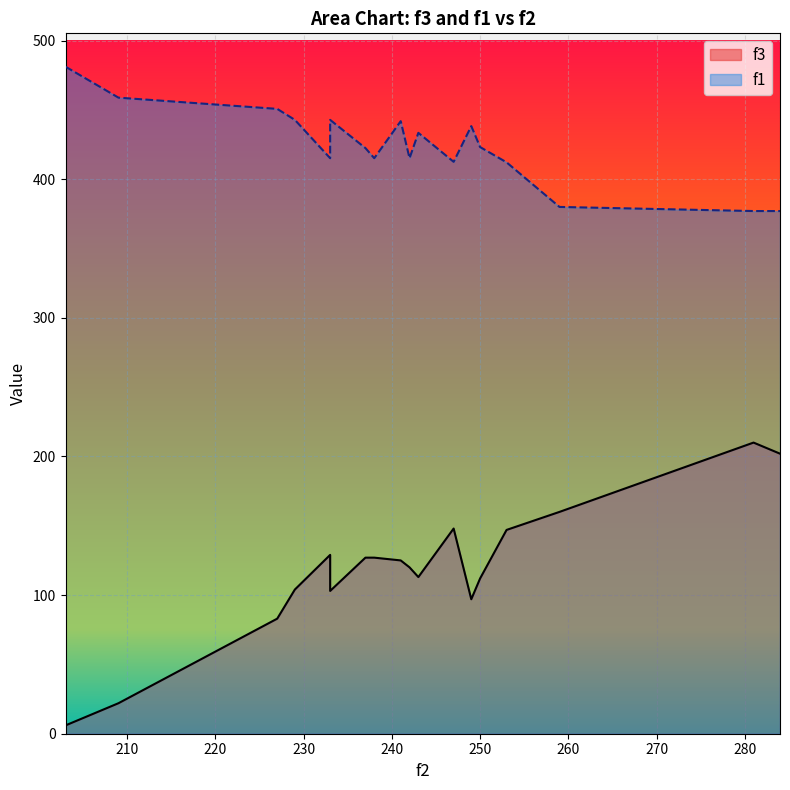

True or false: f3 has a value of 9.8 at 203.

False